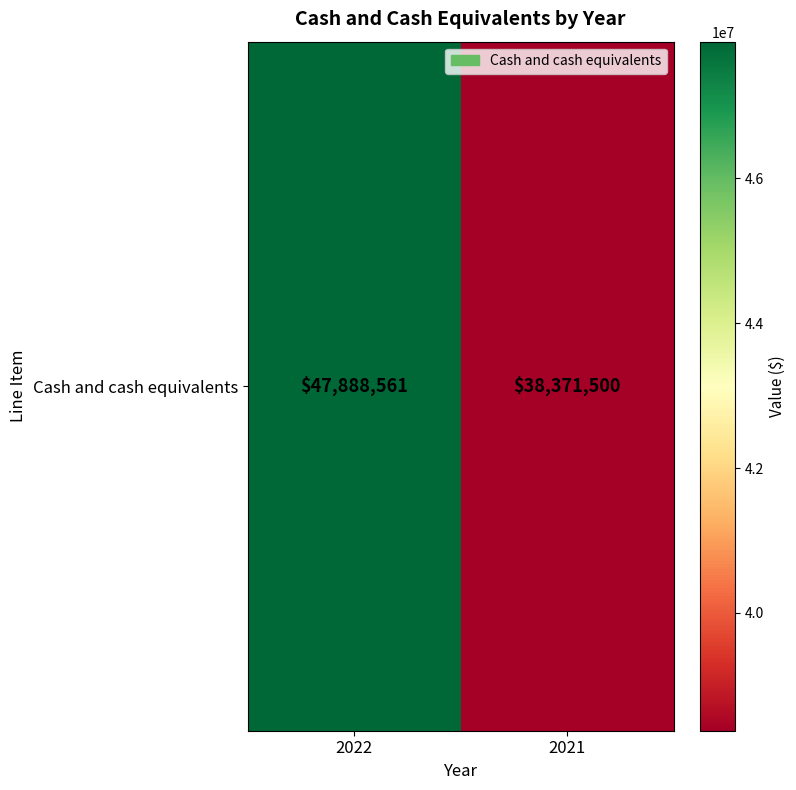

What is the difference between the values at 2021 and 2022?

9517061